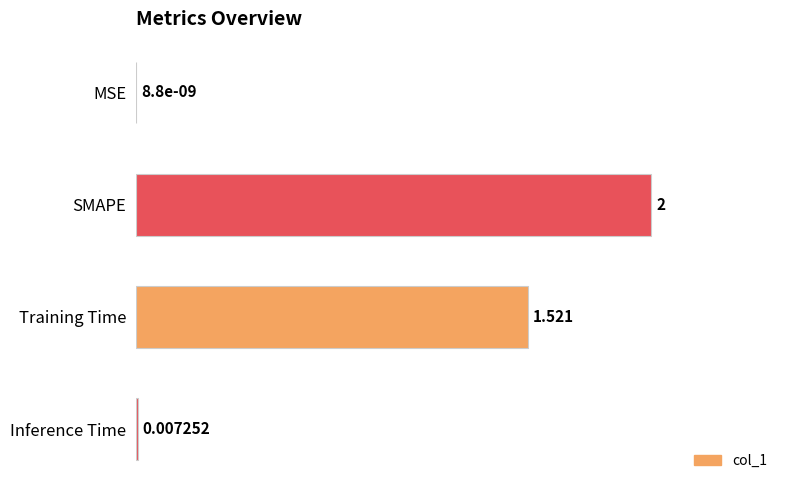

At which category does the chart reach its peak across all series?

SMAPE